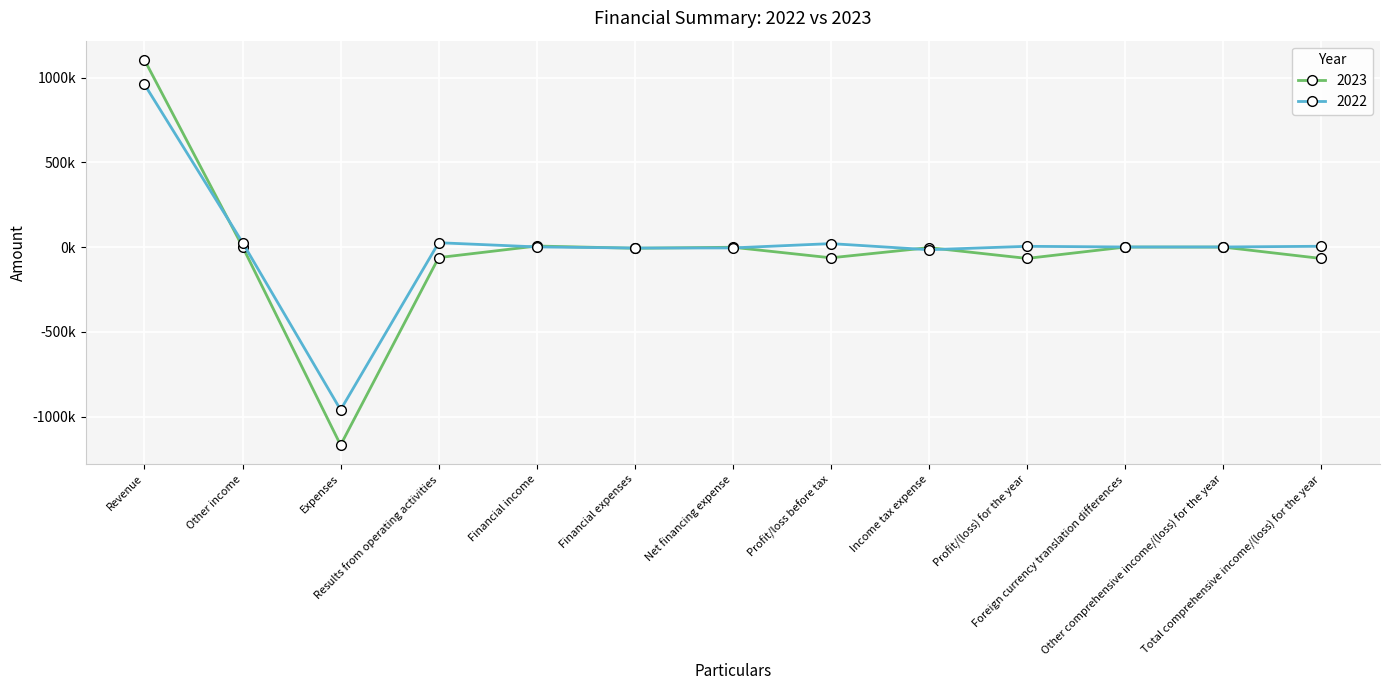

Where do 2022 and 2023 first cross each other?

Revenue and Other income